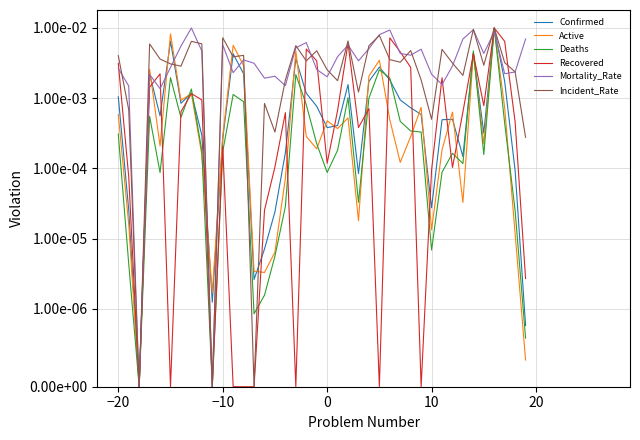

Does the chart display data point markers on the line(s)?

No